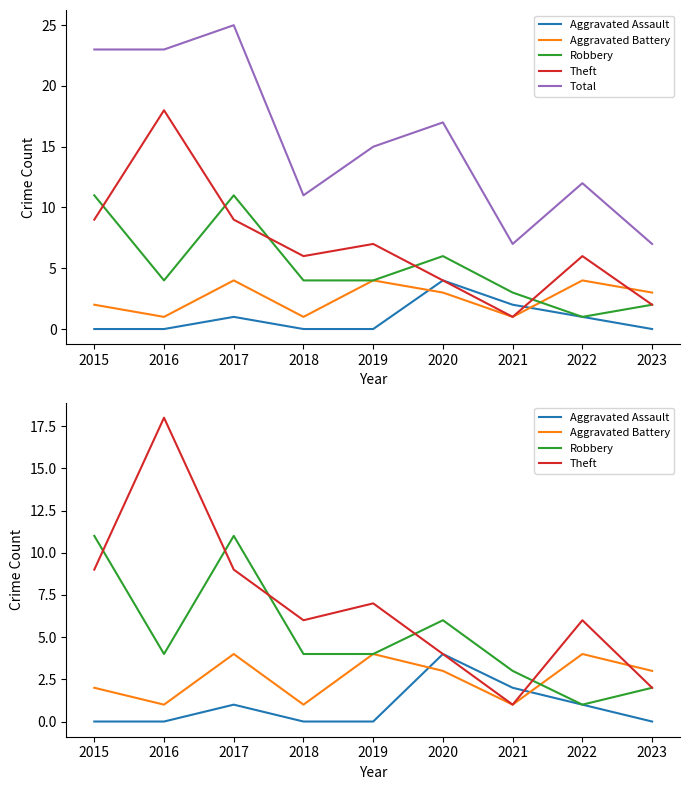

Which series has the widest spread of values?

Total